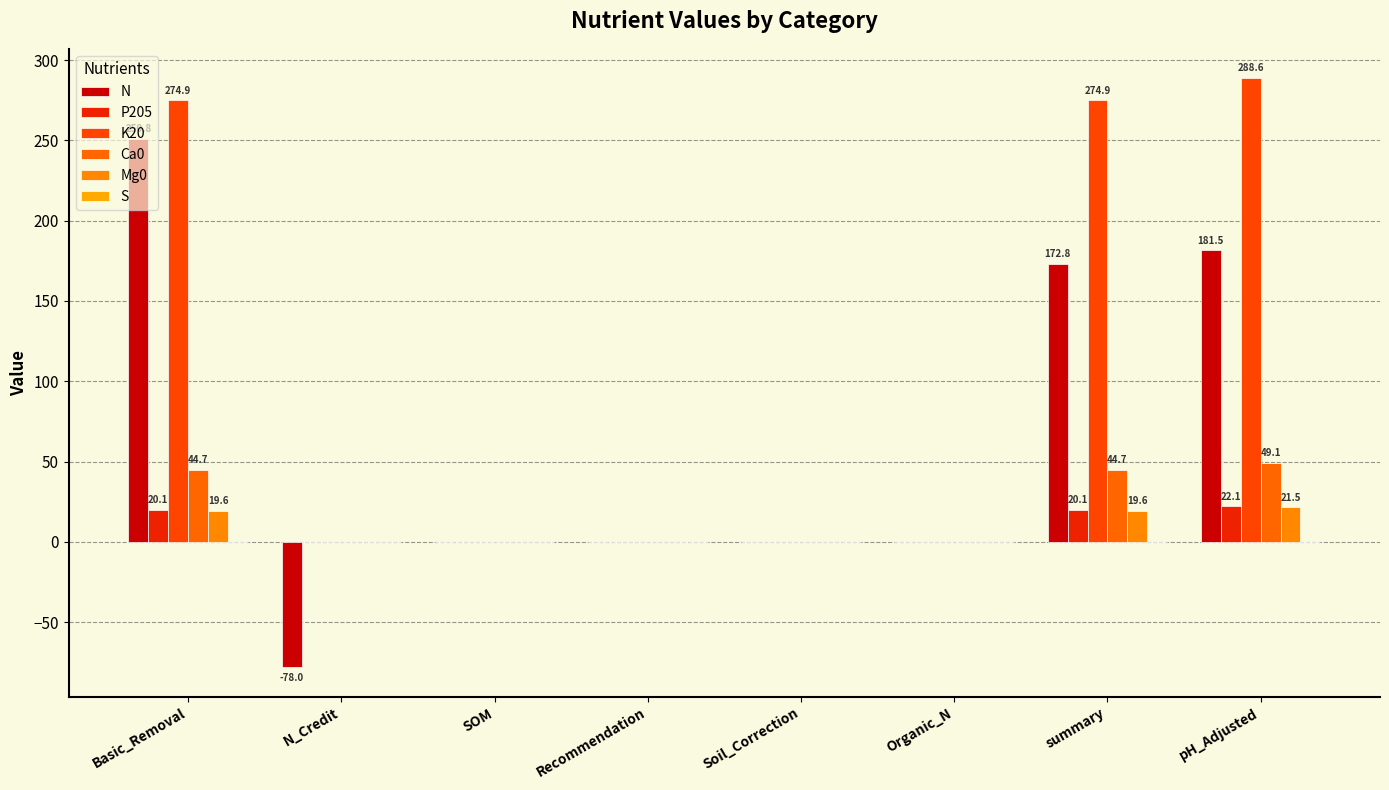

What is the lowest value of the N series?

-78.0